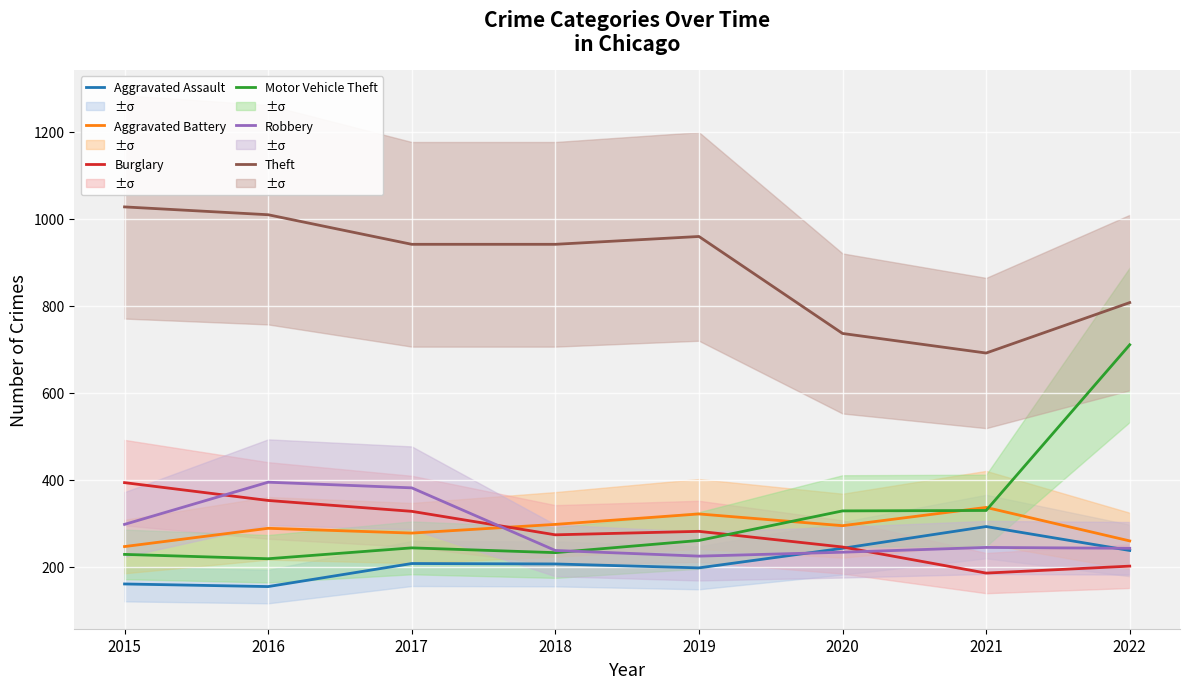

Where is the first local minimum for Theft?

2021